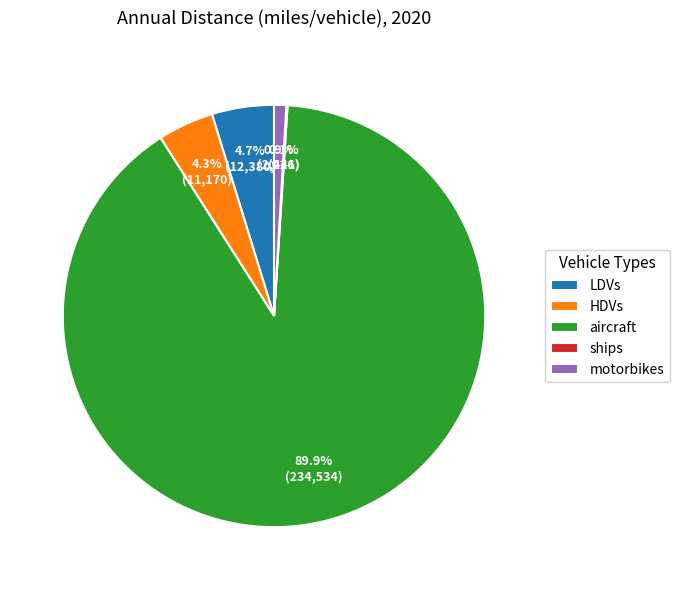

To the nearest percent, what percentage of the pie is motorbikes?

1%